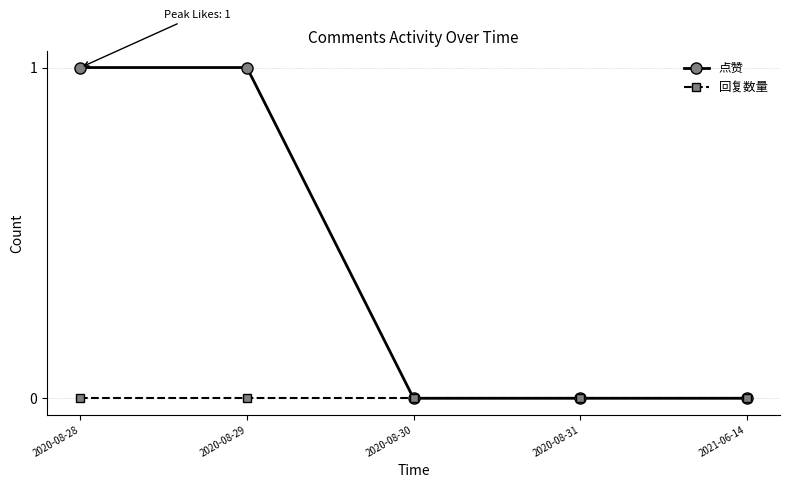

Reading left to right, list all the values displayed in this chart.

点赞: 1	1	0	0	0
回复数量: 0	0	0	0	0